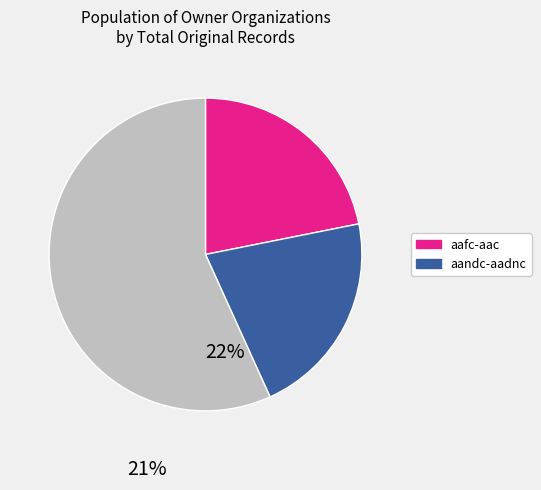

Is there any slice that represents more than half of the pie?

Yes